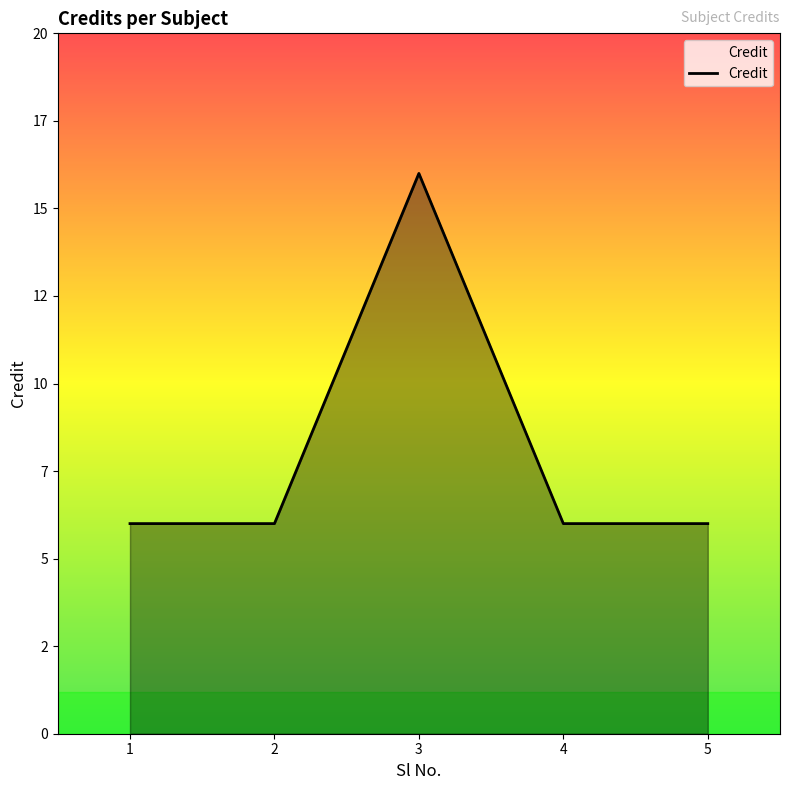

What is the value of the 2nd point from the left?

6